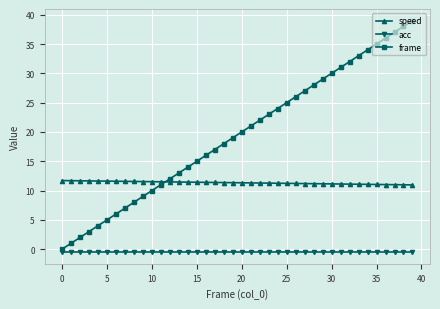

What is the maximum value shown in the chart?

39.0